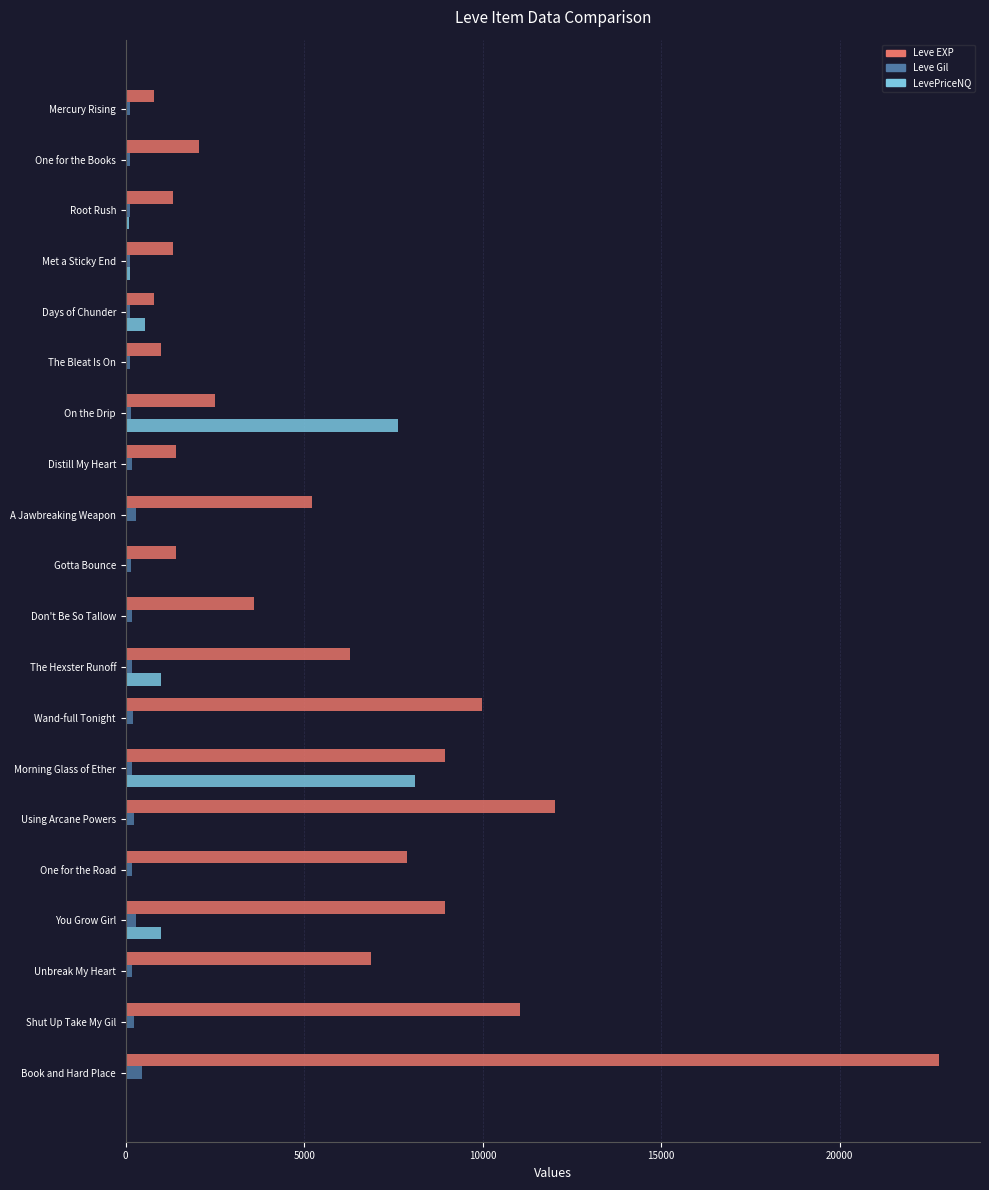

The value of Leve EXP at The Hexster Runoff is 6280. True or false?

True